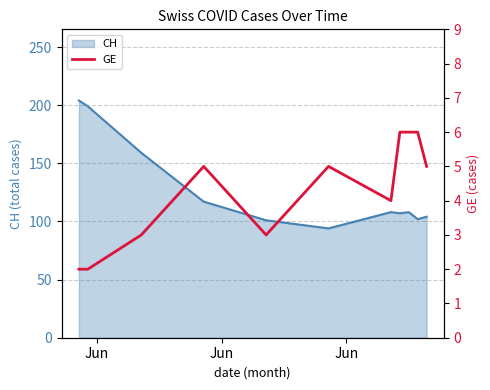

The chart shows a value of 1 at Jun. True or false?

False